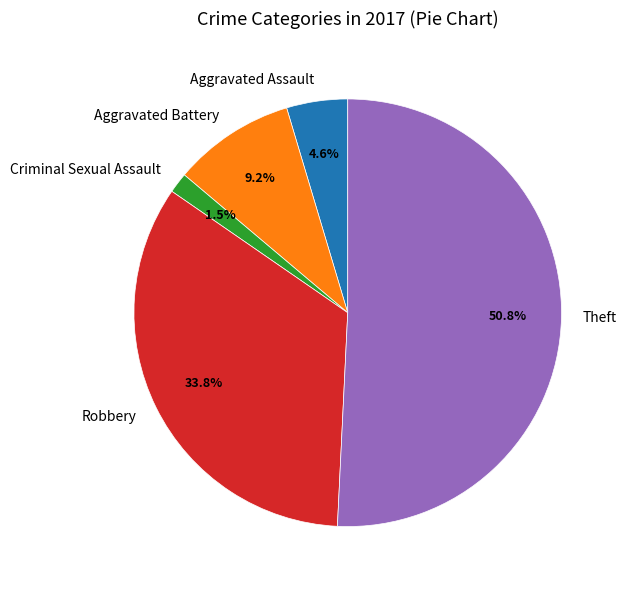

Count the number of slices in the pie.

5